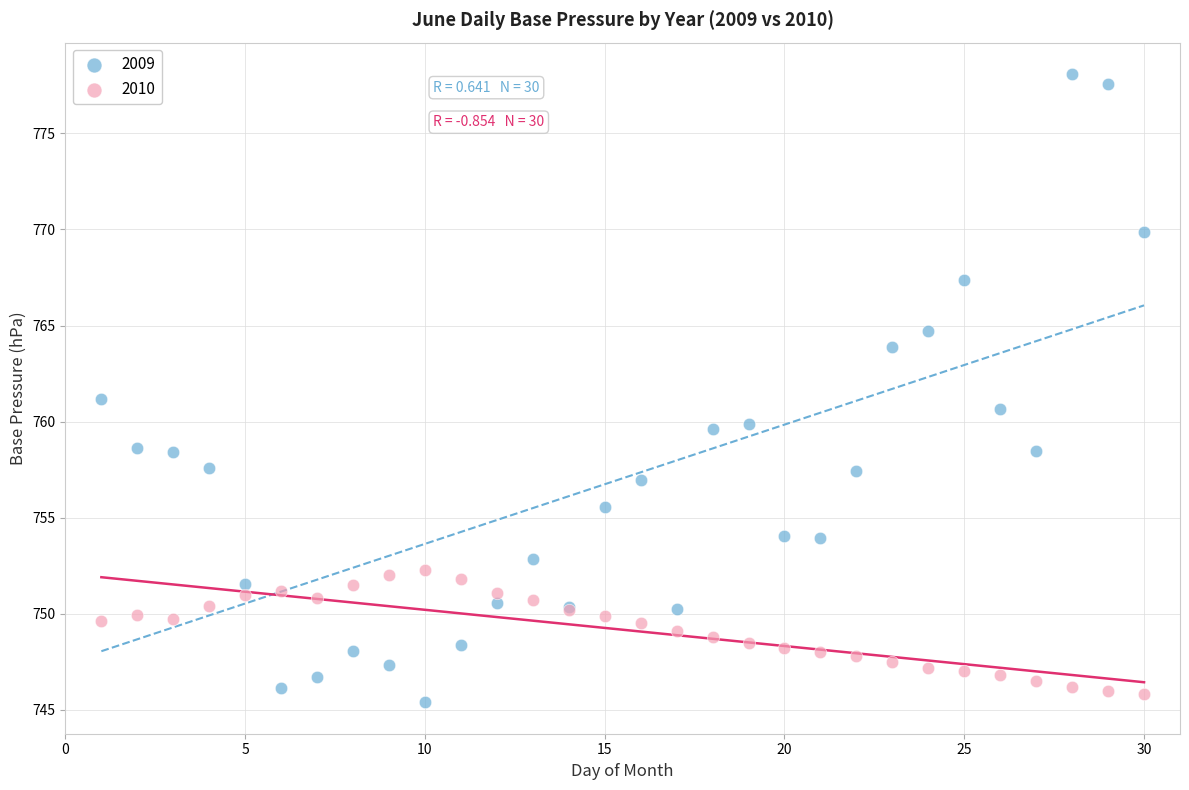

What are all the series names shown in the legend?

2009, 2010